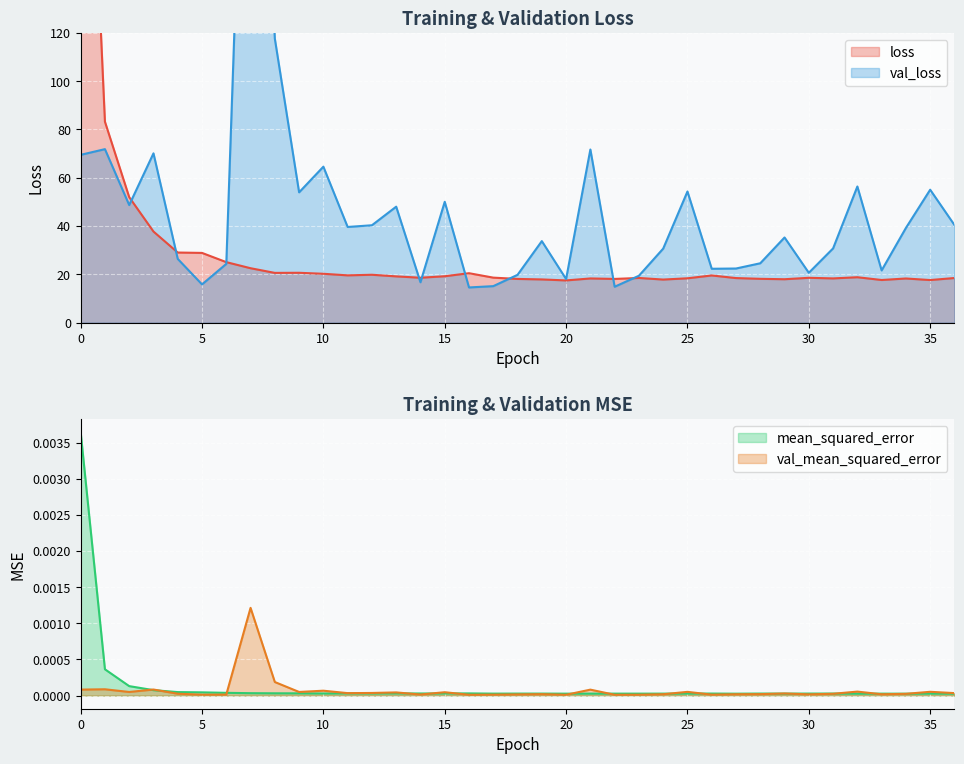

What is the sum of the val_loss values at 35 and 36?

95.5